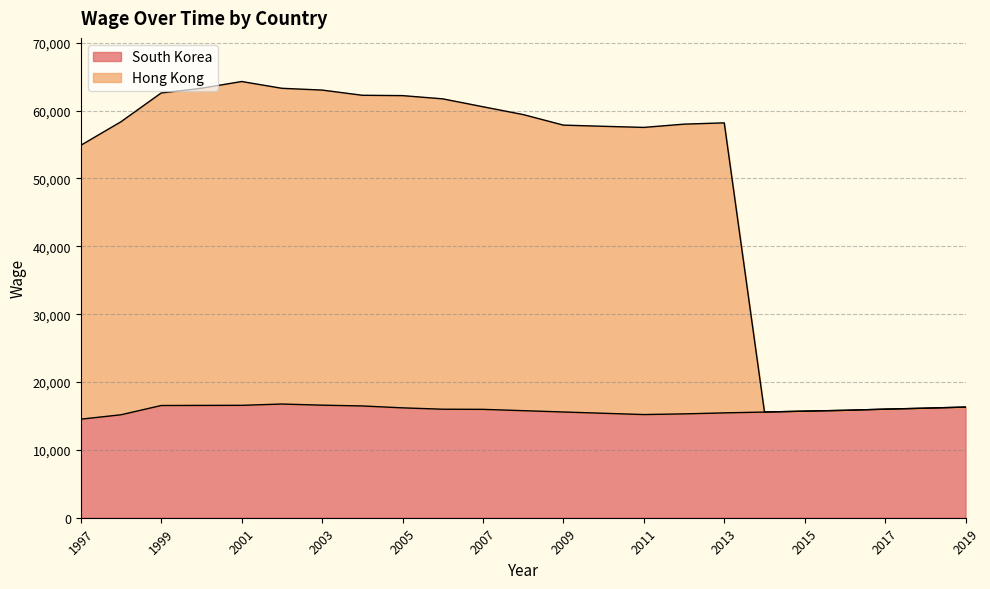

At 2019, list the series in order from smallest to largest.

South Korea, Hong Kong